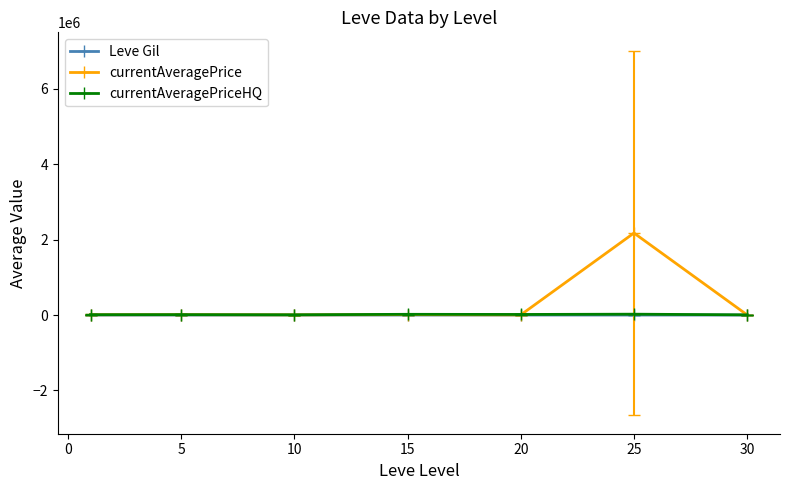

What is the maximum value for currentAveragePrice?

2175624.1